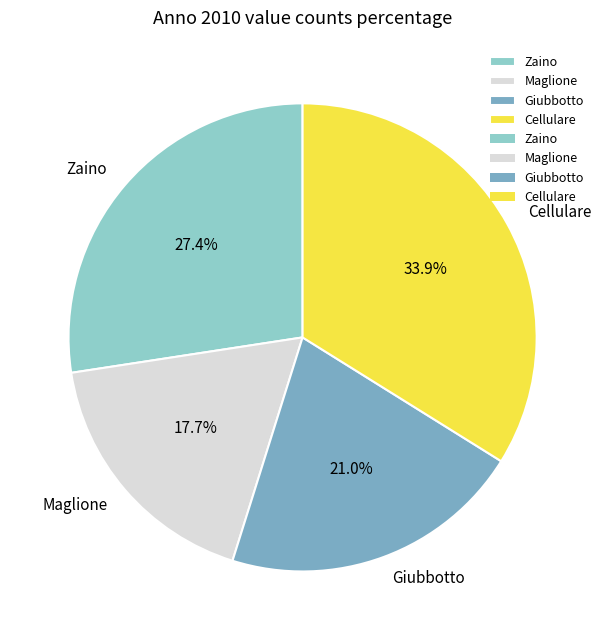

Which category has the biggest portion of the pie?

Cellulare